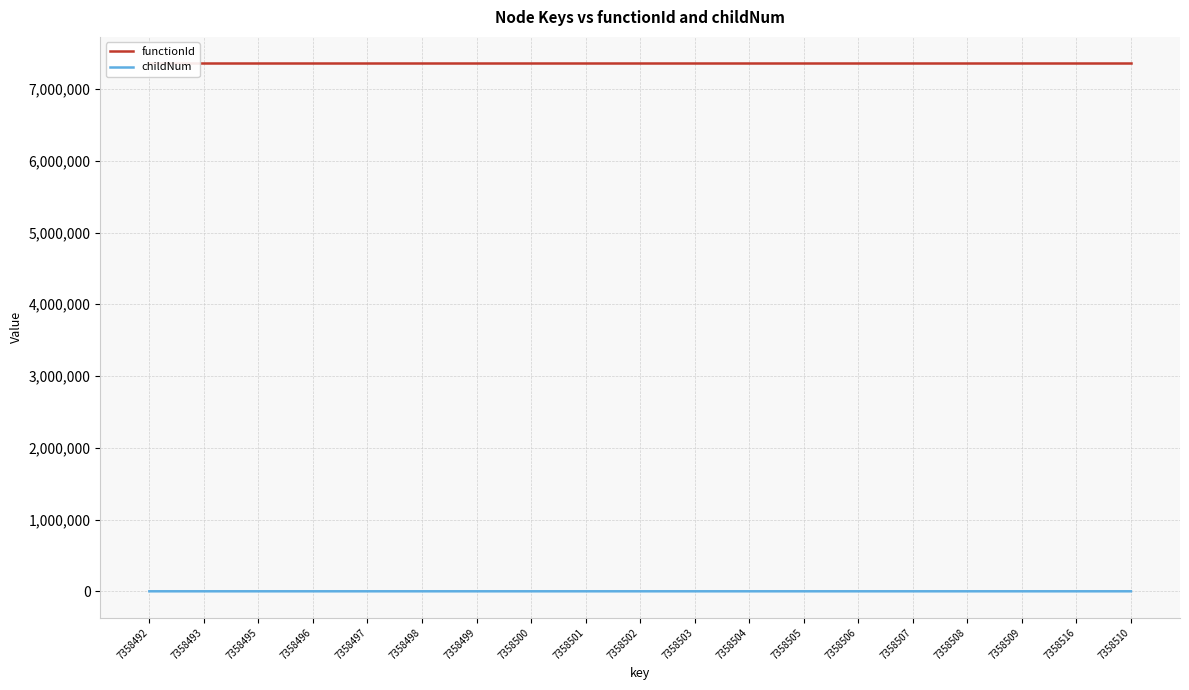

Count the number of categories in the chart.

19